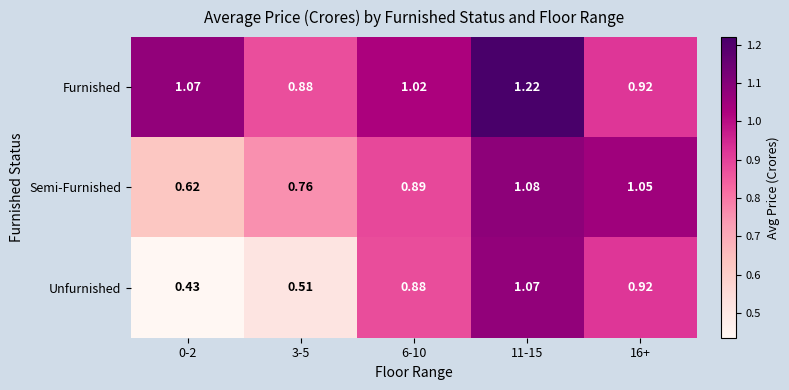

Rank the series at 0-2 from lowest to highest value.

Unfurnished, Semi-Furnished, Furnished